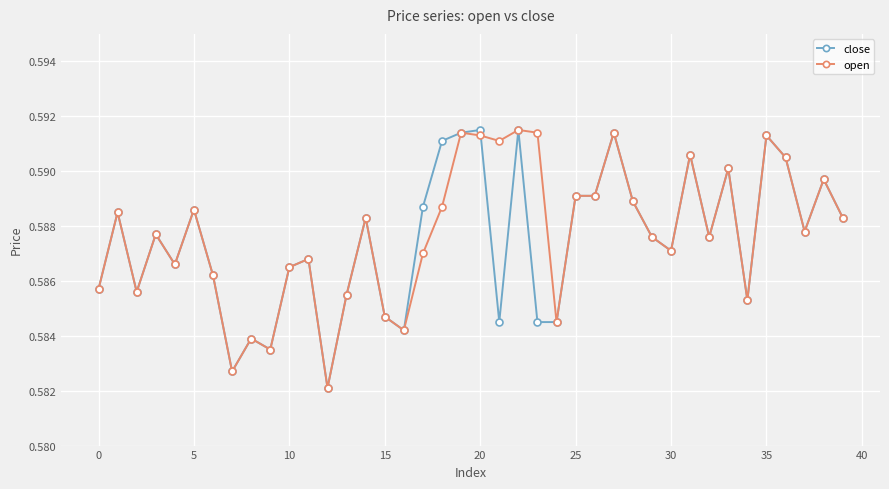

True or false: open has more than 0 interior local peaks.

True